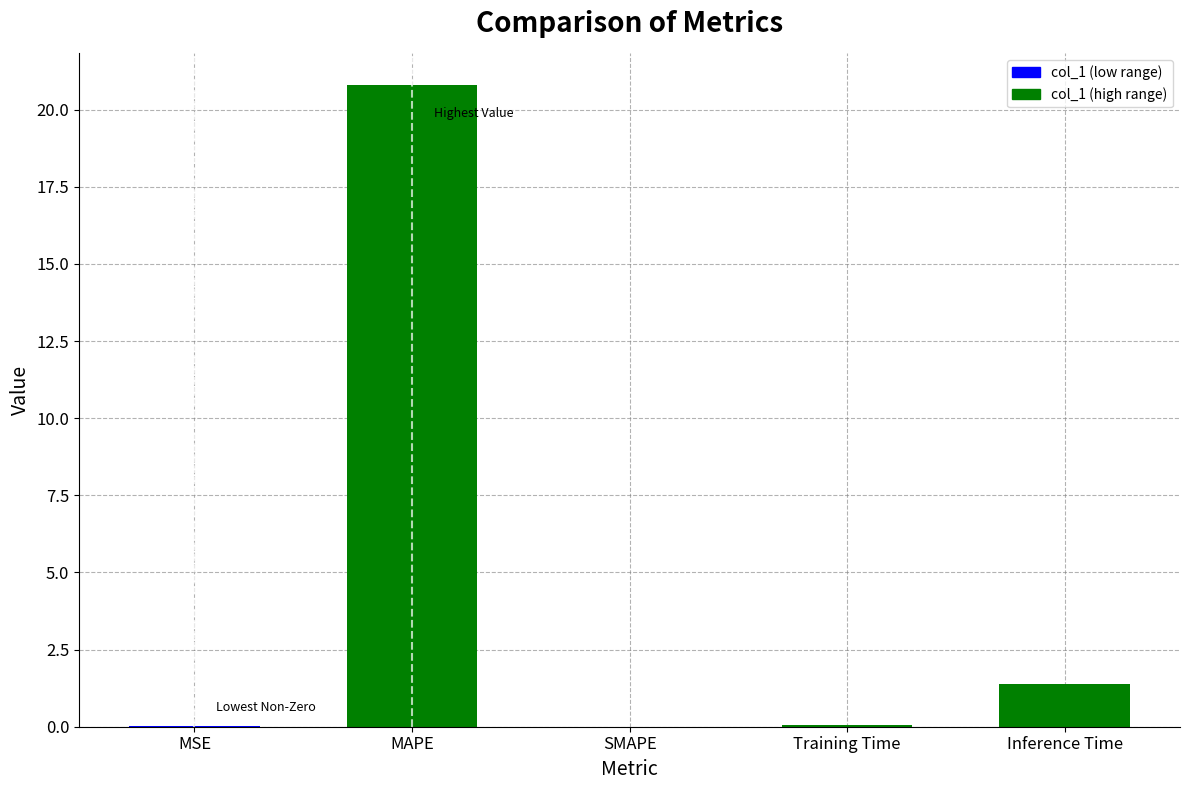

The chart shows a value of 0.0 at SMAPE. True or false?

True